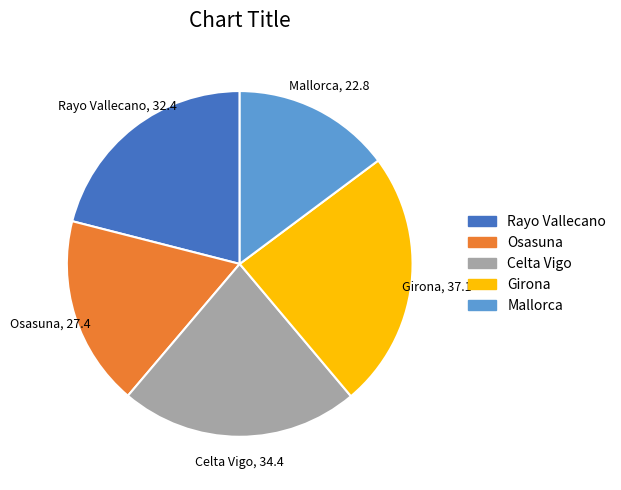

Which slice is the largest?

Girona